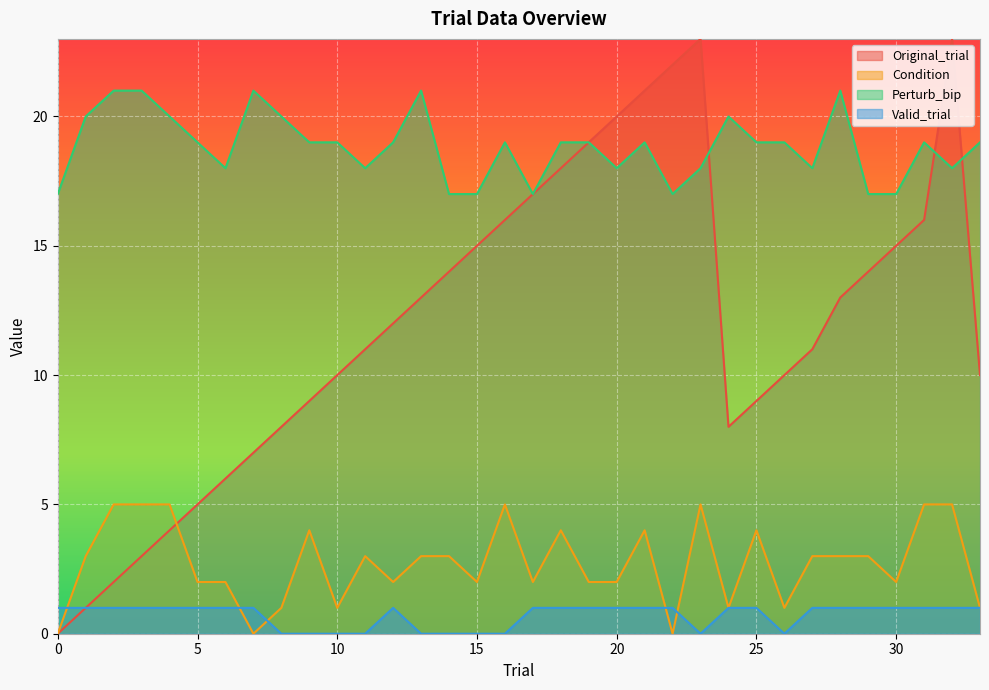

Is the value of Condition at 18 greater than the value of Perturb_bip at 4?

No